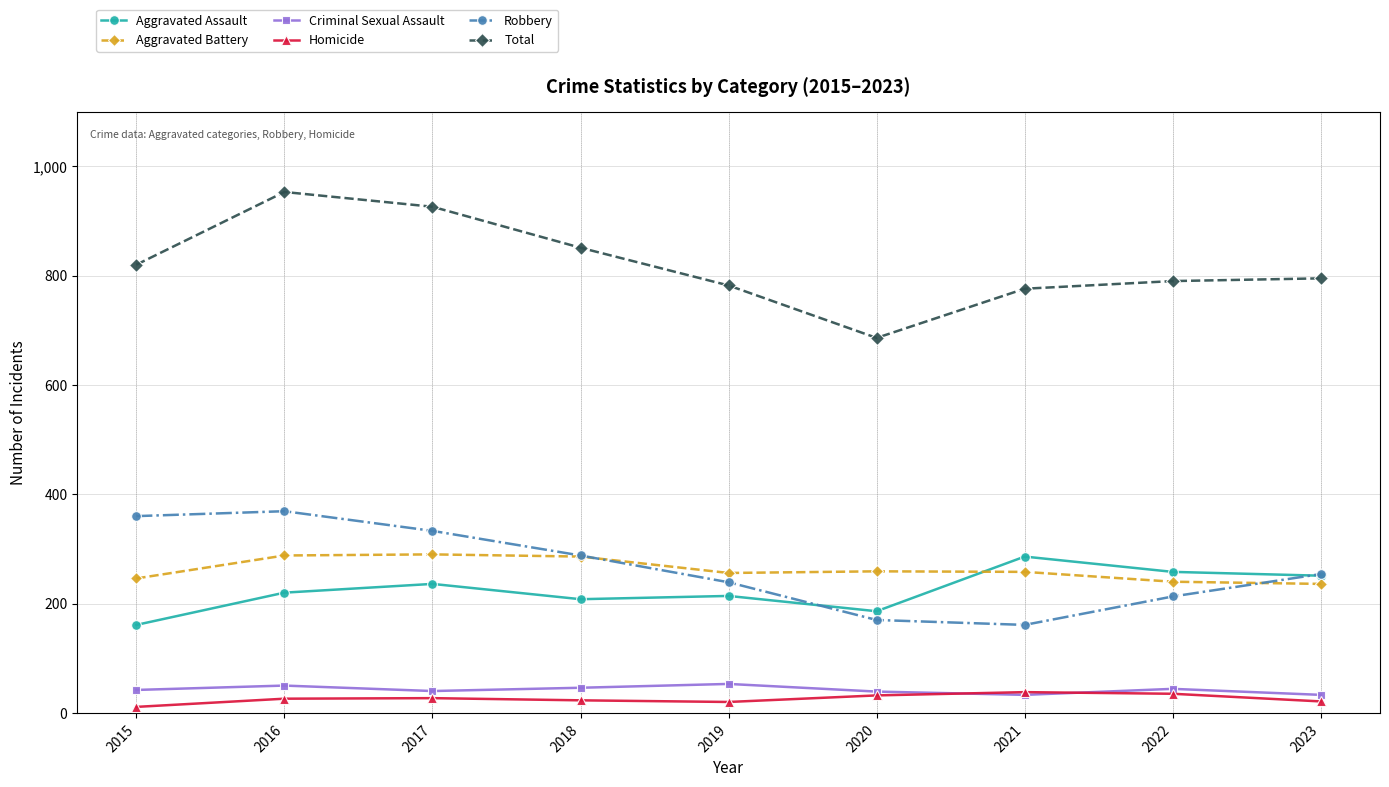

What is the maximum value shown in the chart?

953